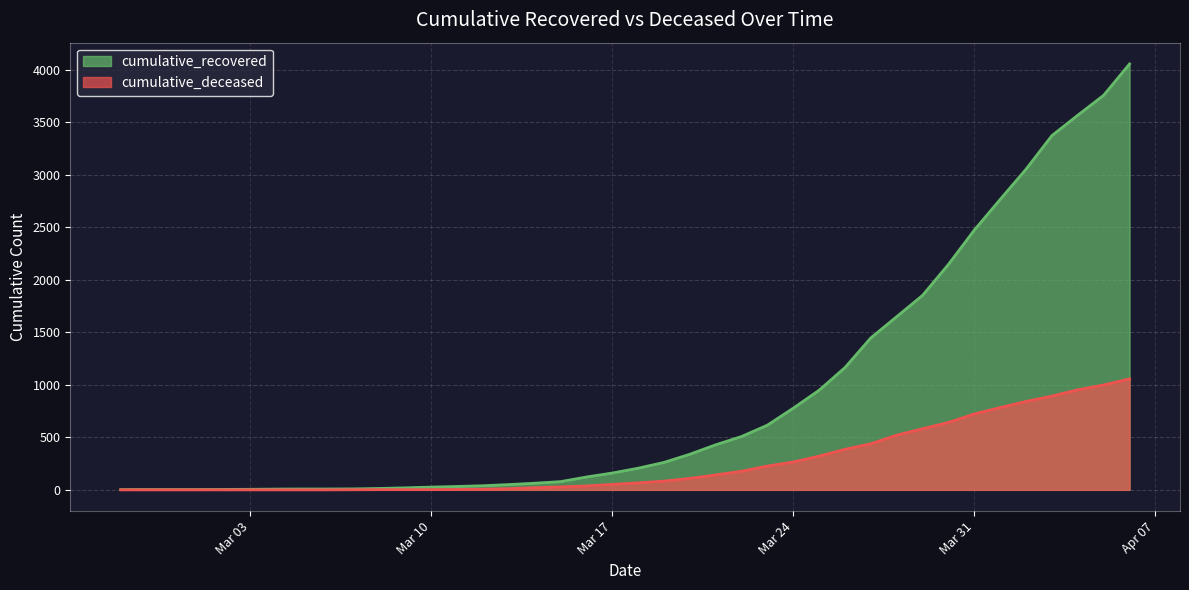

Is it true that cumulative_recovered equals 4449 at 2020-04-03?

False